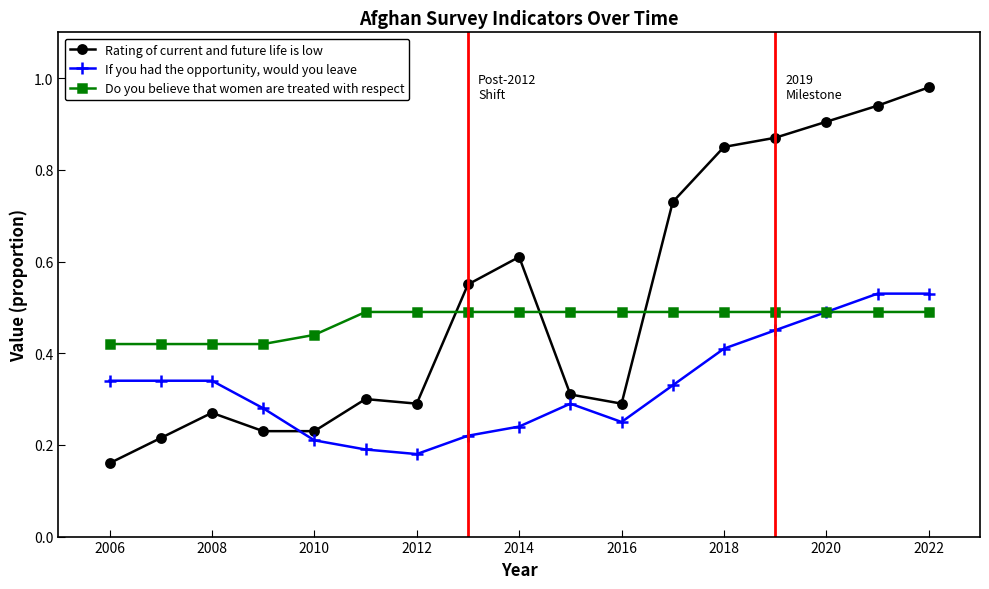

Count the number of categories in the chart.

17